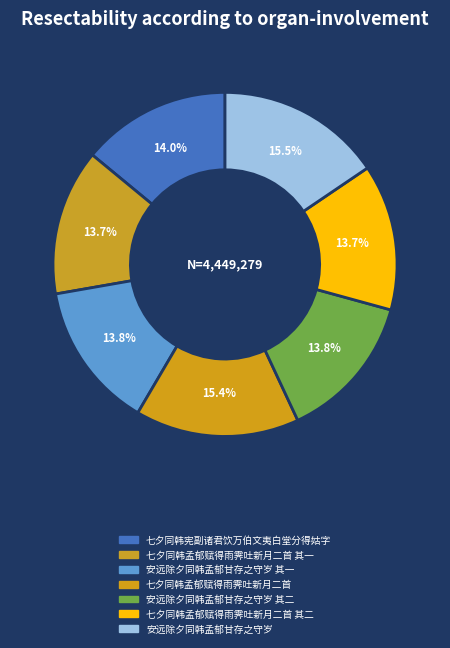

Does 七夕同韩孟郁赋得雨霁吐新月二首 其一 account for over 50% of the chart?

No